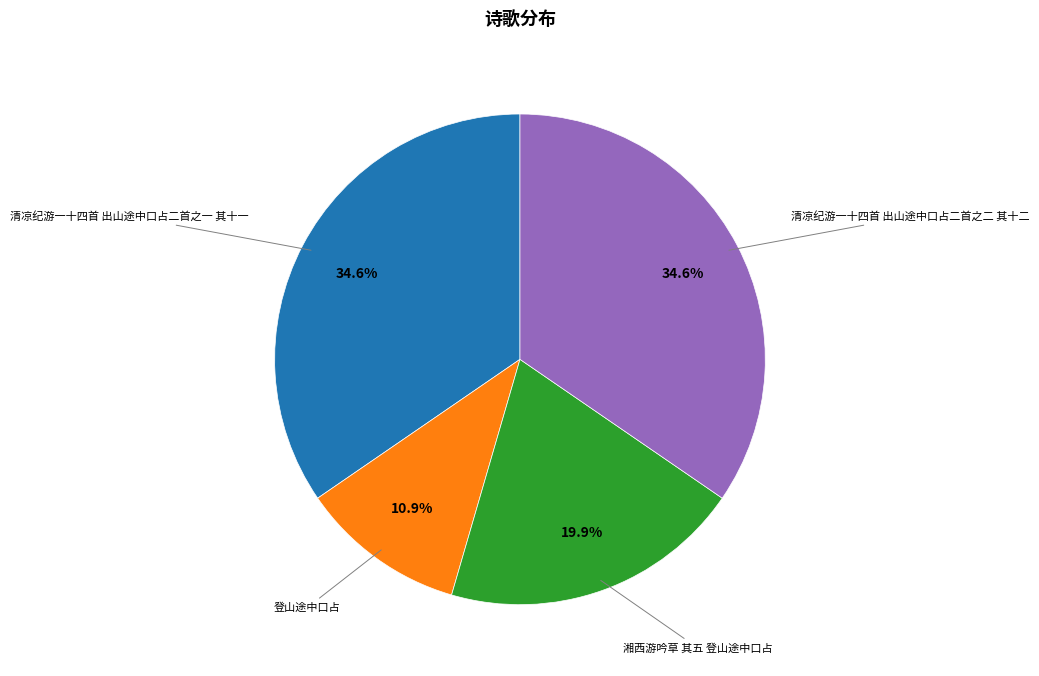

What is the total percentage of 湘西游吟草 其五 登山途中口占 and 清凉纪游一十四首 出山途中口占二首之二 其十二?

54.5%